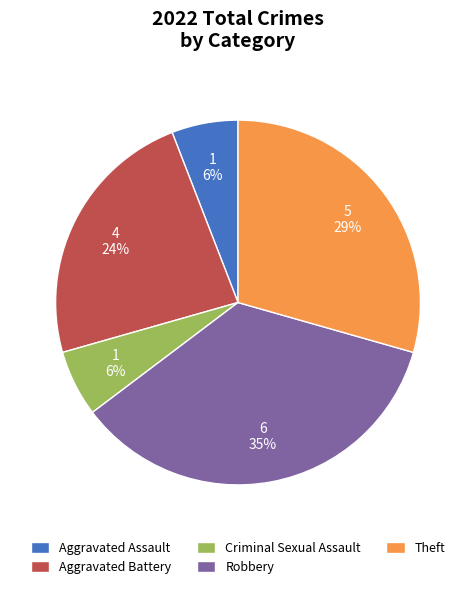

What is the largest slice in the pie chart?

Robbery